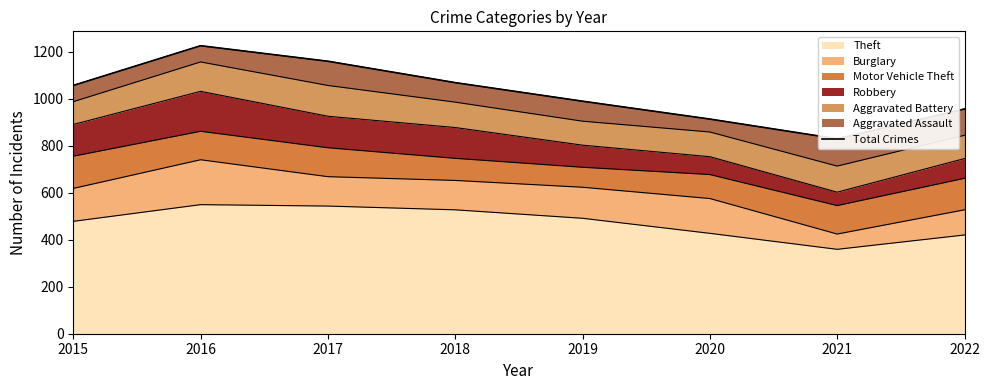

Reading right to left, extract all data points from this chart.

956	829	913	989	1068	1159	1225	1056